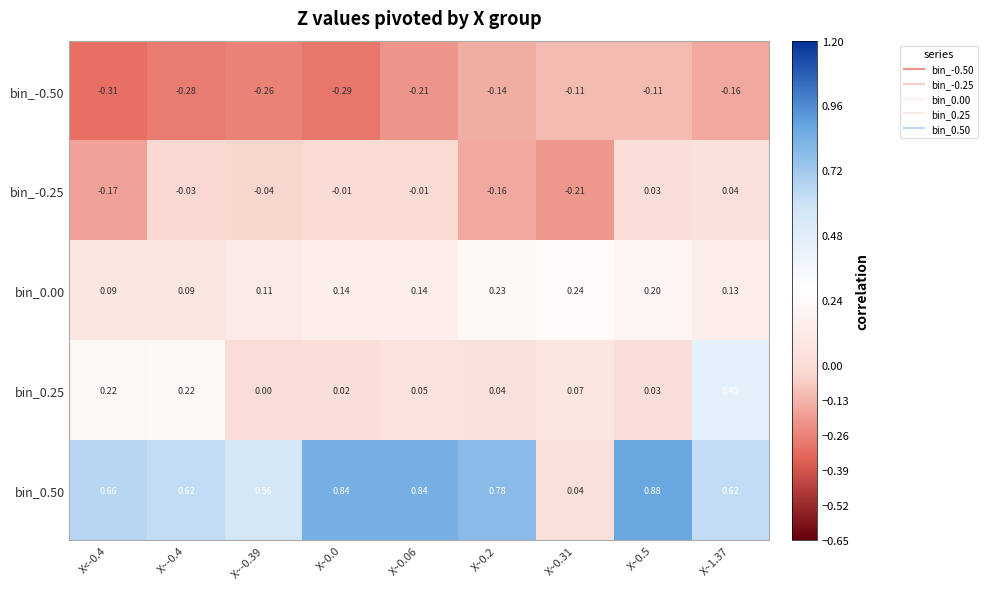

Count the number of categories in the chart.

9